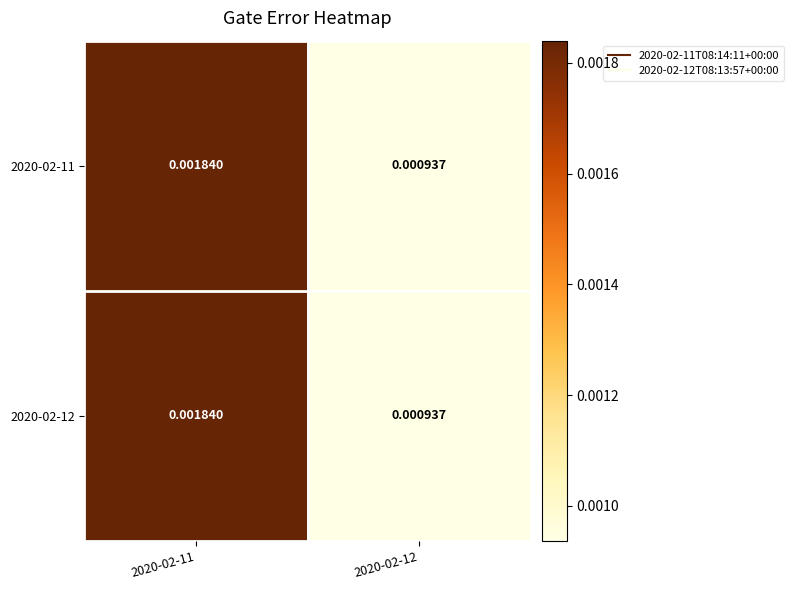

Is the value of 2020-02-11 at 2020-02-11 greater than the value of 2020-02-12 at 2020-02-12?

Yes